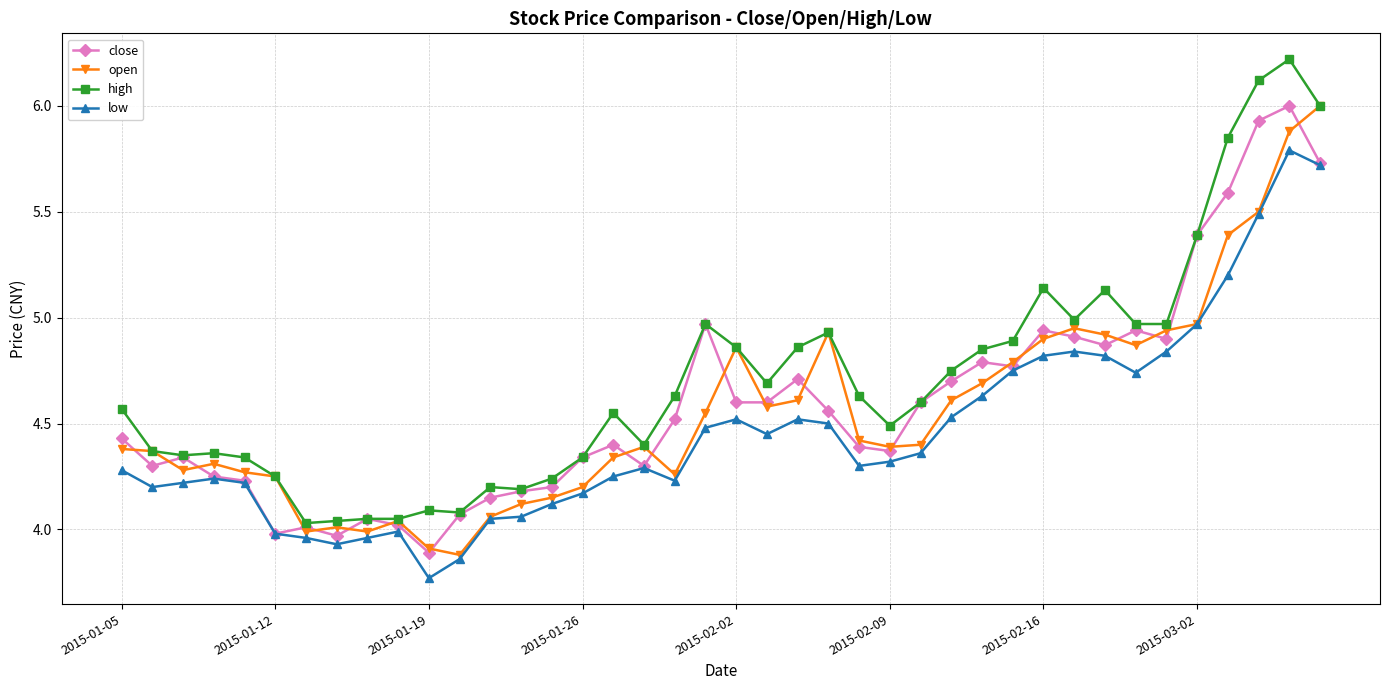

True or false: low and high cross at least once.

False